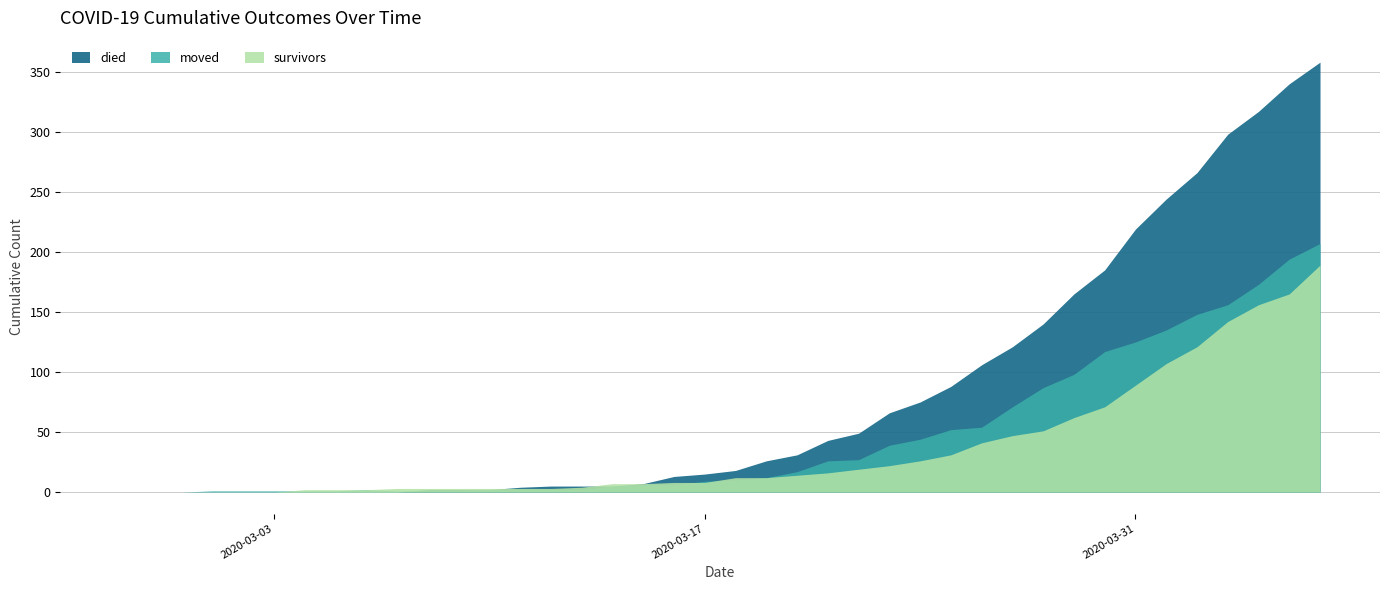

How many categories are shown in the chart?

40